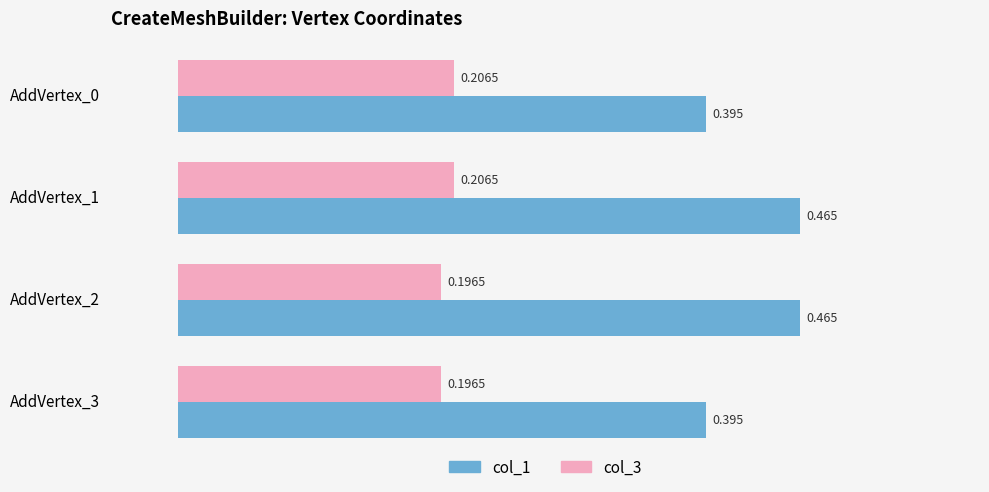

Is the value of col_3 at AddVertex_0 greater than the value of col_1 at AddVertex_1?

No